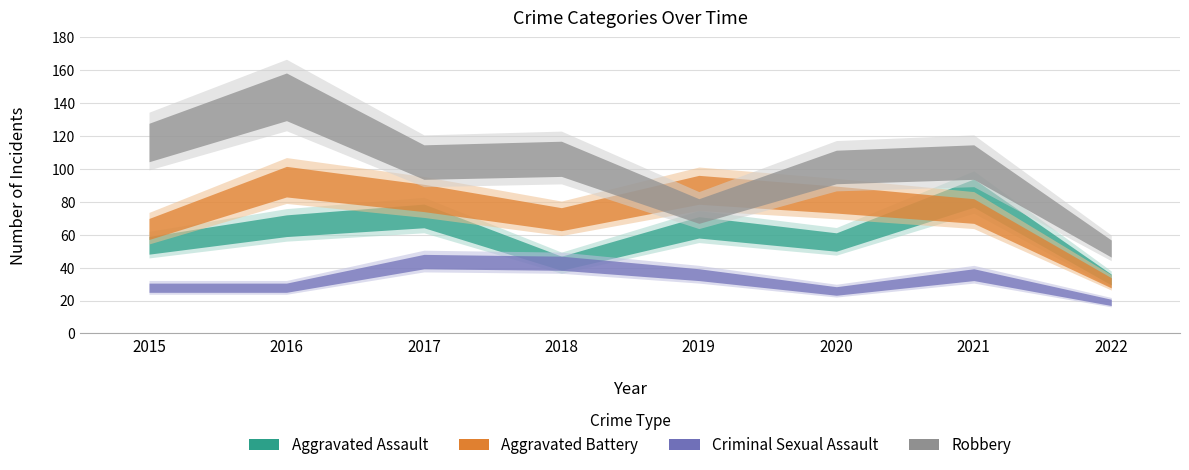

How many interior local valleys does the Aggravated Battery series have?

1